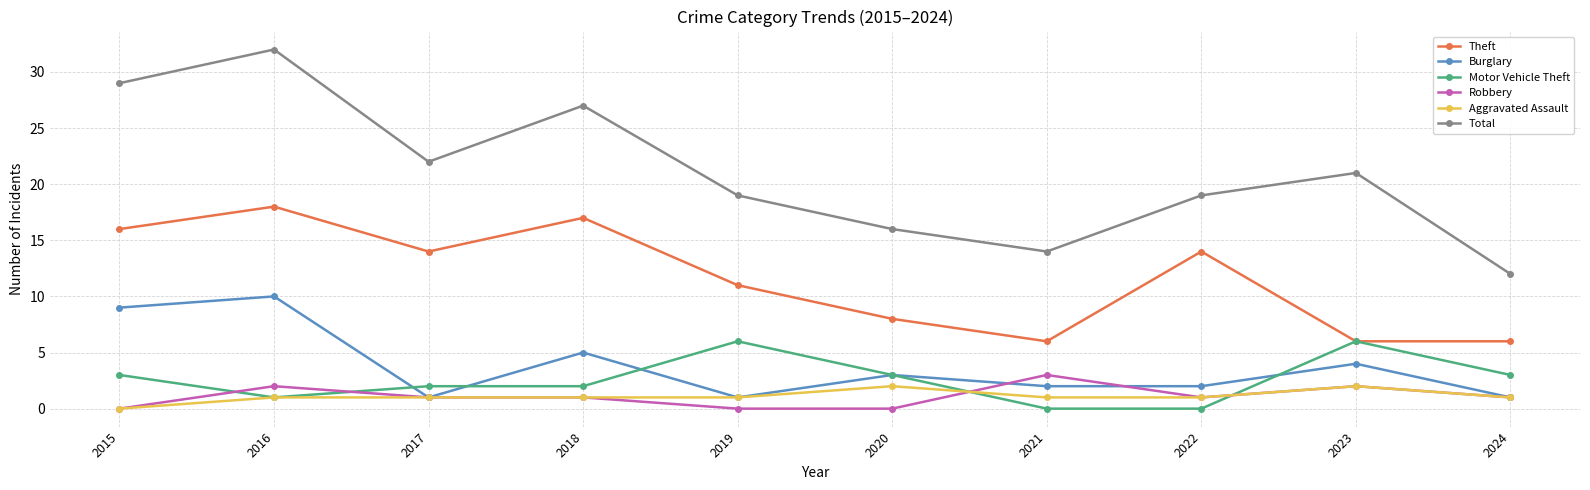

True or false: Total has a value of 19 at 2022.

True